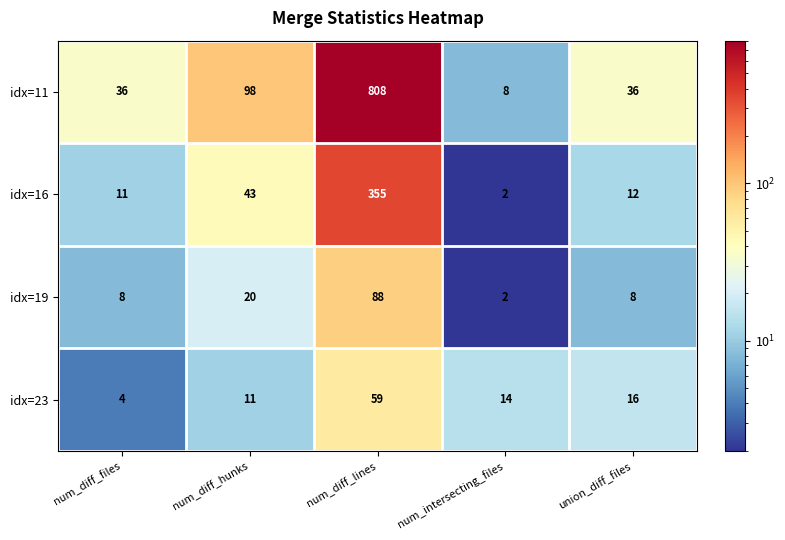

Which series changed the most between num_diff_files and num_intersecting_files?

idx=11